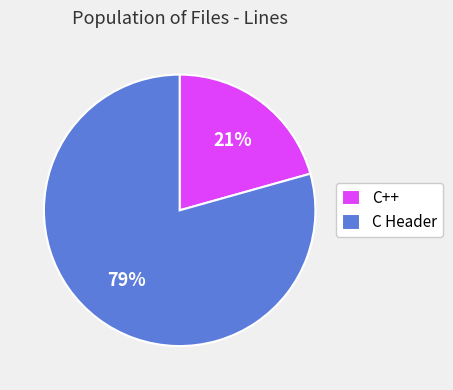

Is there a majority slice in this chart?

Yes